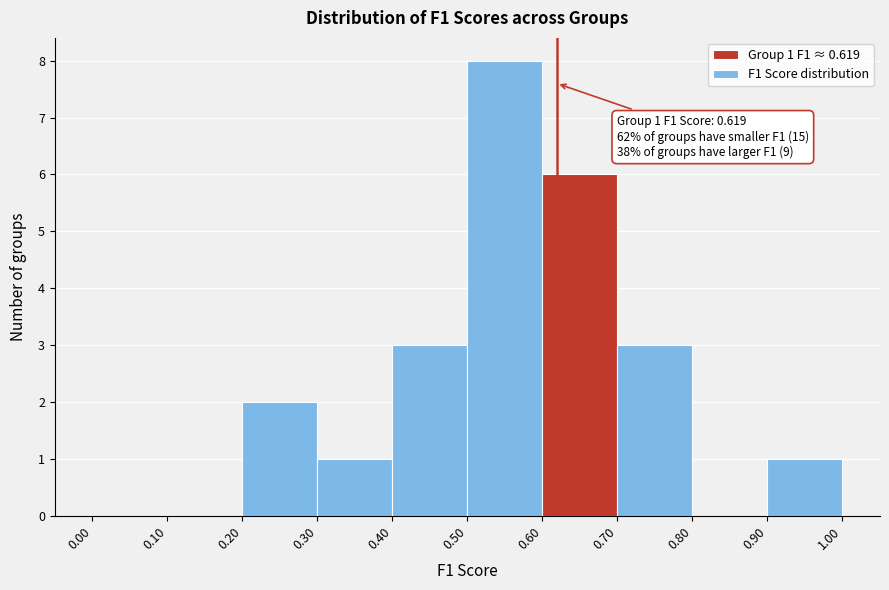

Over which range of the x-axis is the bar tallest?

0.50 to 0.60